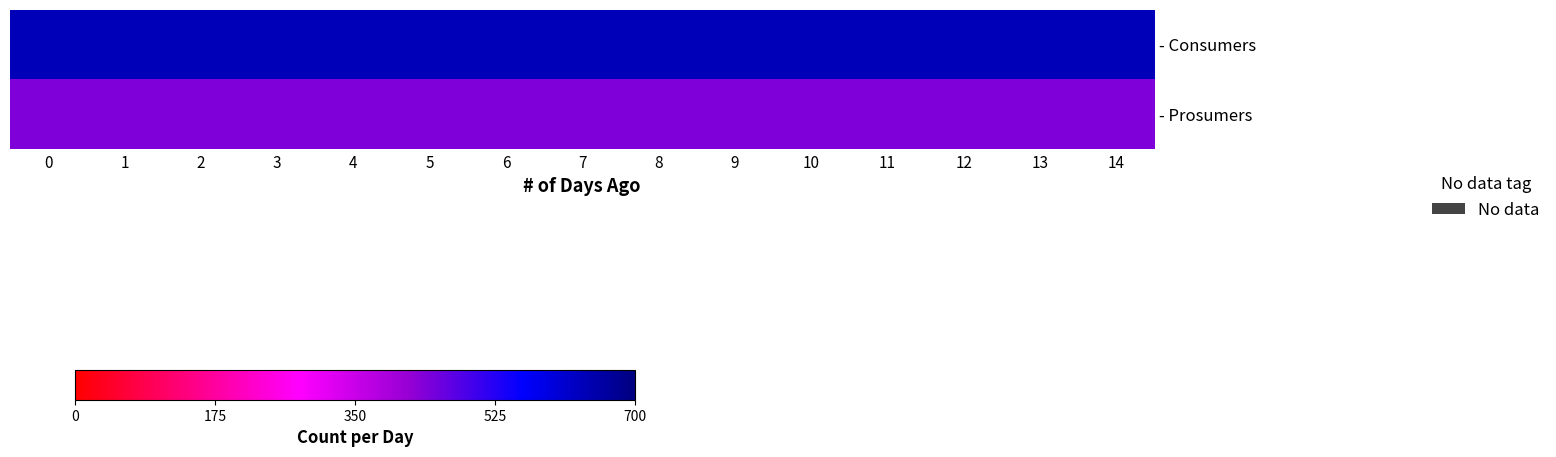

What is the difference between the highest and lowest values at 11?

195